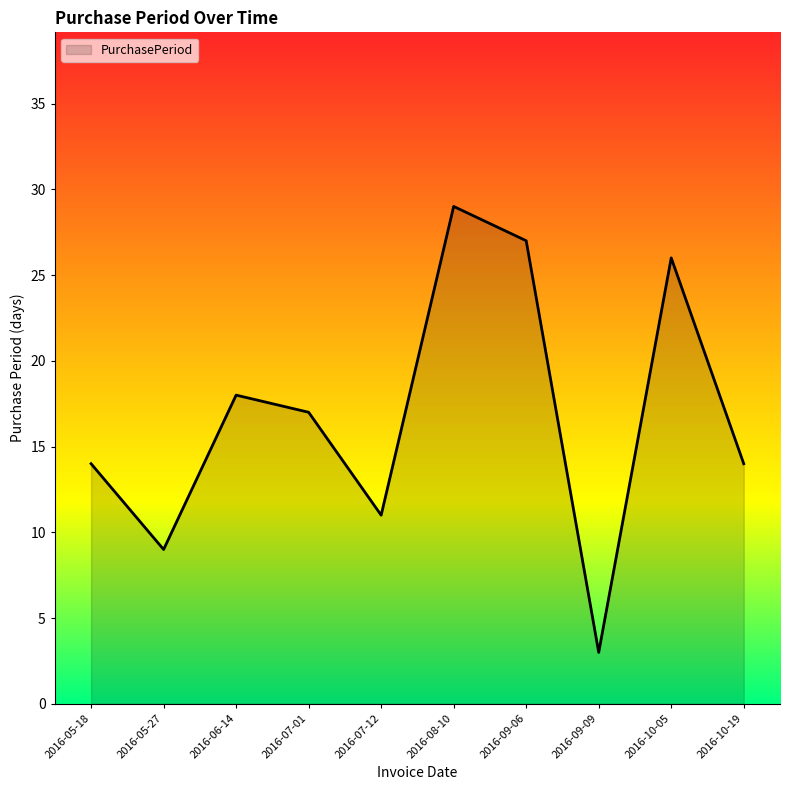

The chart shows a value of 1 at 2016-09-09. True or false?

False